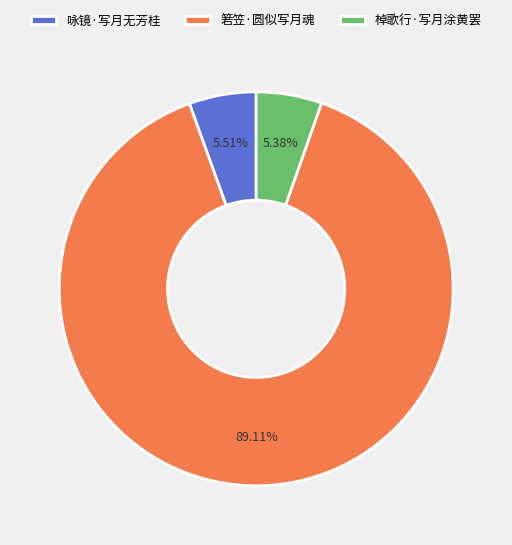

Do 箬笠·圆似写月魂 and 咏镜·写月无芳桂 together represent more than half of the pie?

Yes